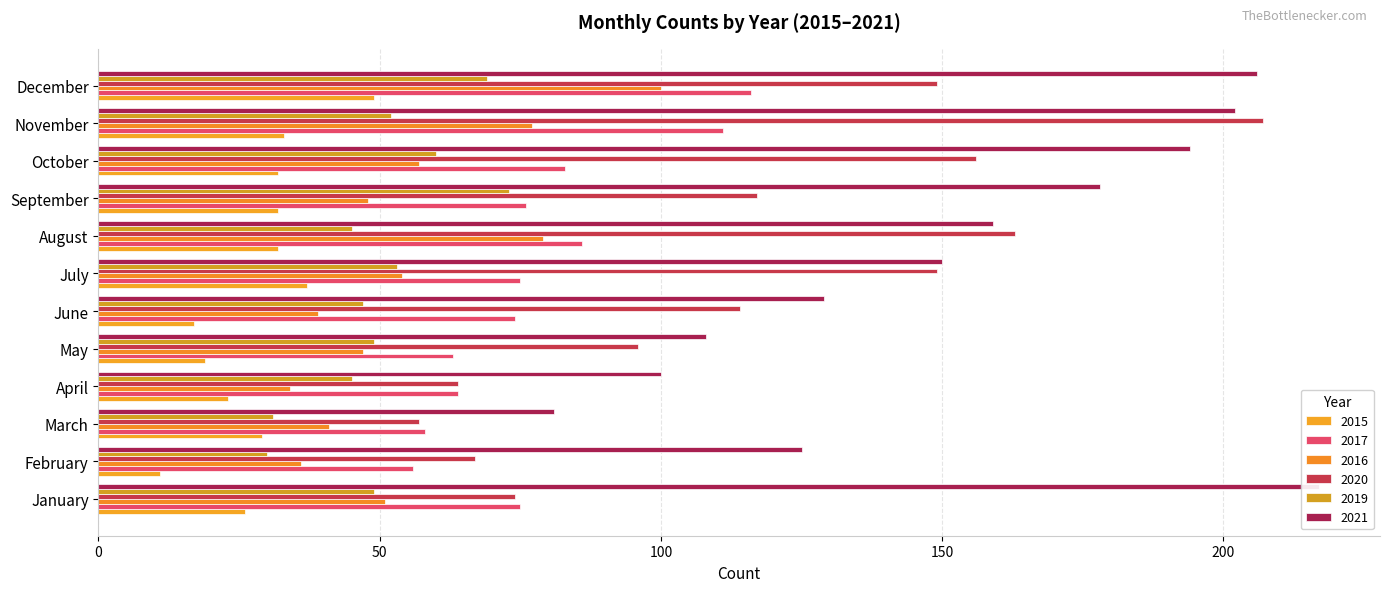

Which category has the highest value in the 2015 series?

December